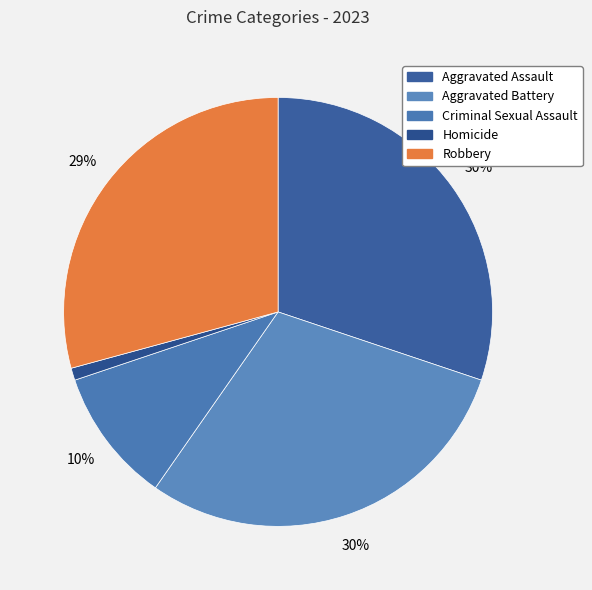

What is the ratio of the value at Aggravated Battery to the value at Aggravated Assault?

1.0